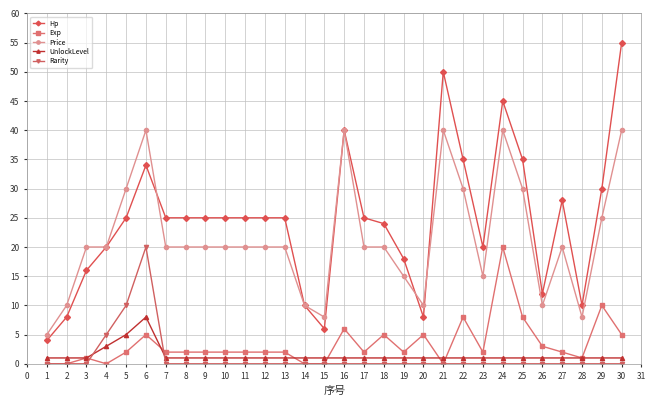

Does the chart display data point markers on the line(s)?

Yes